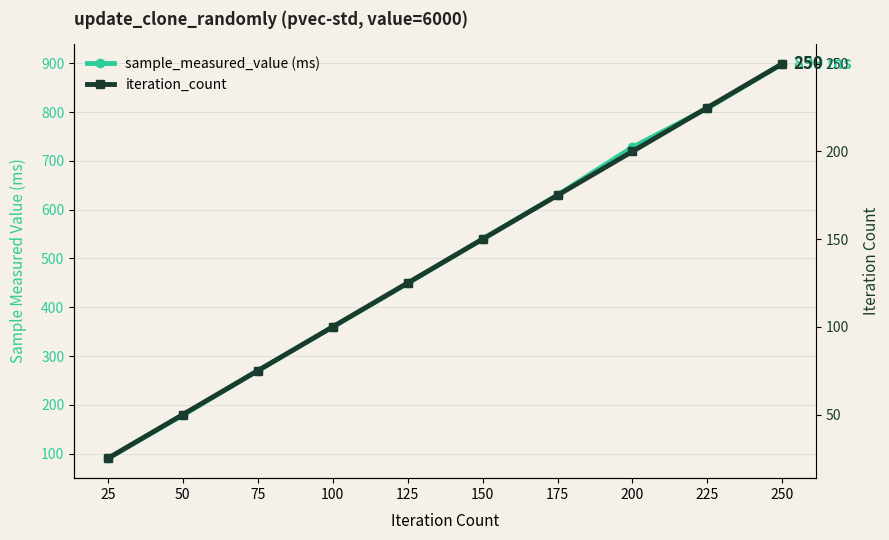

At which label is iteration_count closest to 137?

125